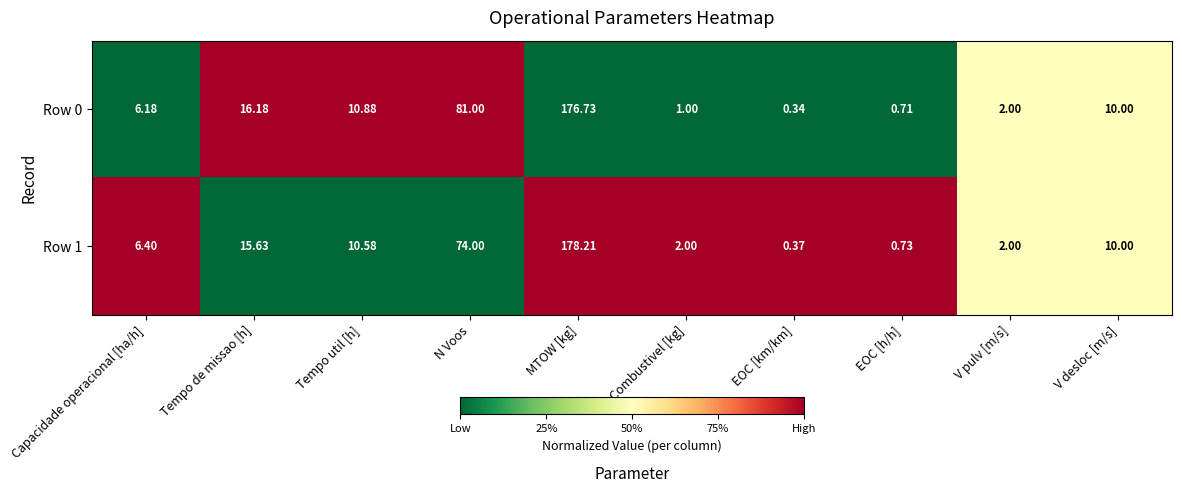

Which category has the highest value across all series?

MTOW [kg]